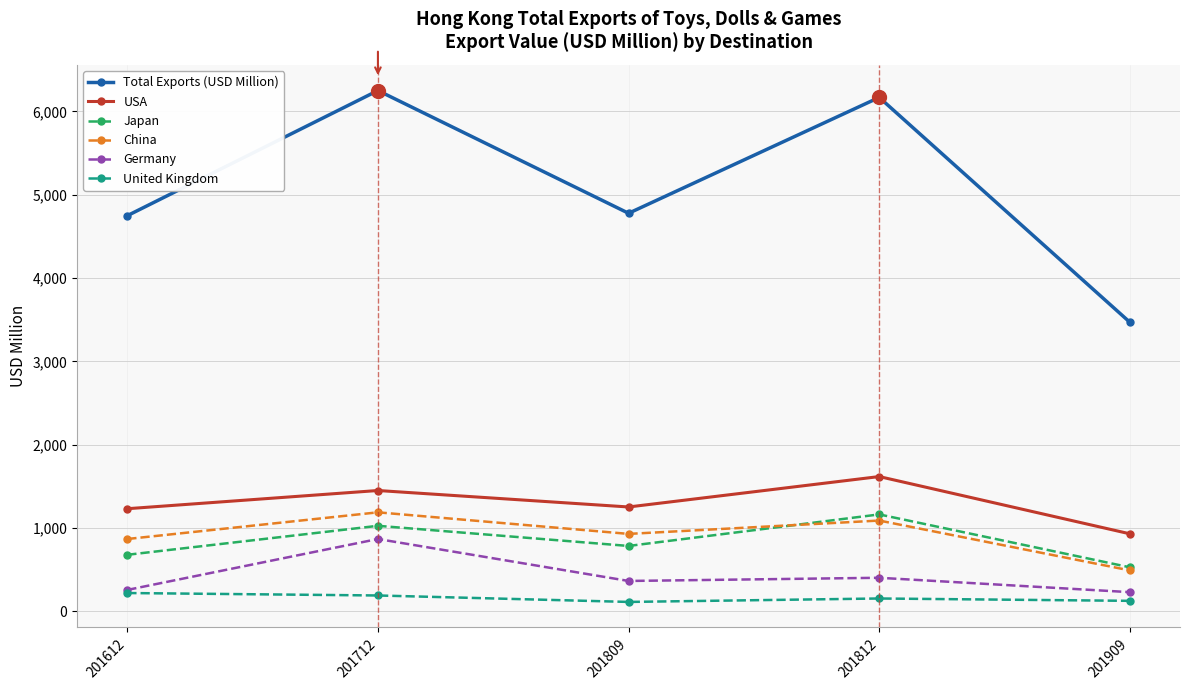

What is the greatest value displayed?

6250.6